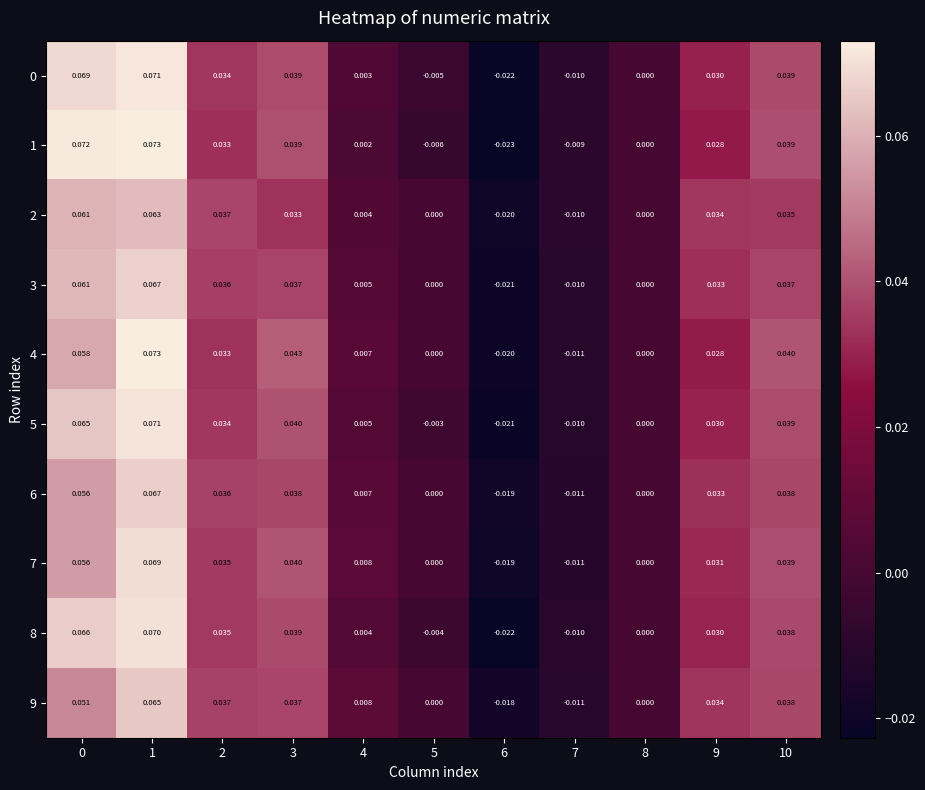

Is the value of 5 at 9 greater than the value of 1 at 0?

No